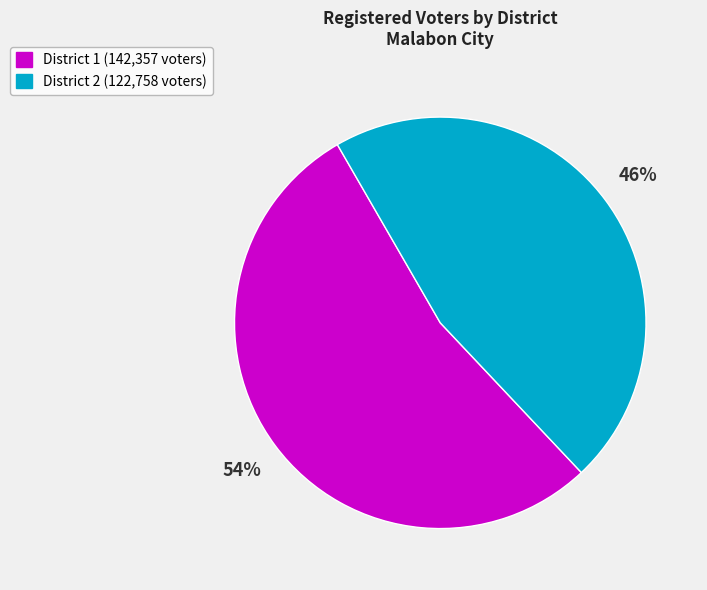

The District 2 (122,758 voters) slice represents 54% of the pie. True or false?

False